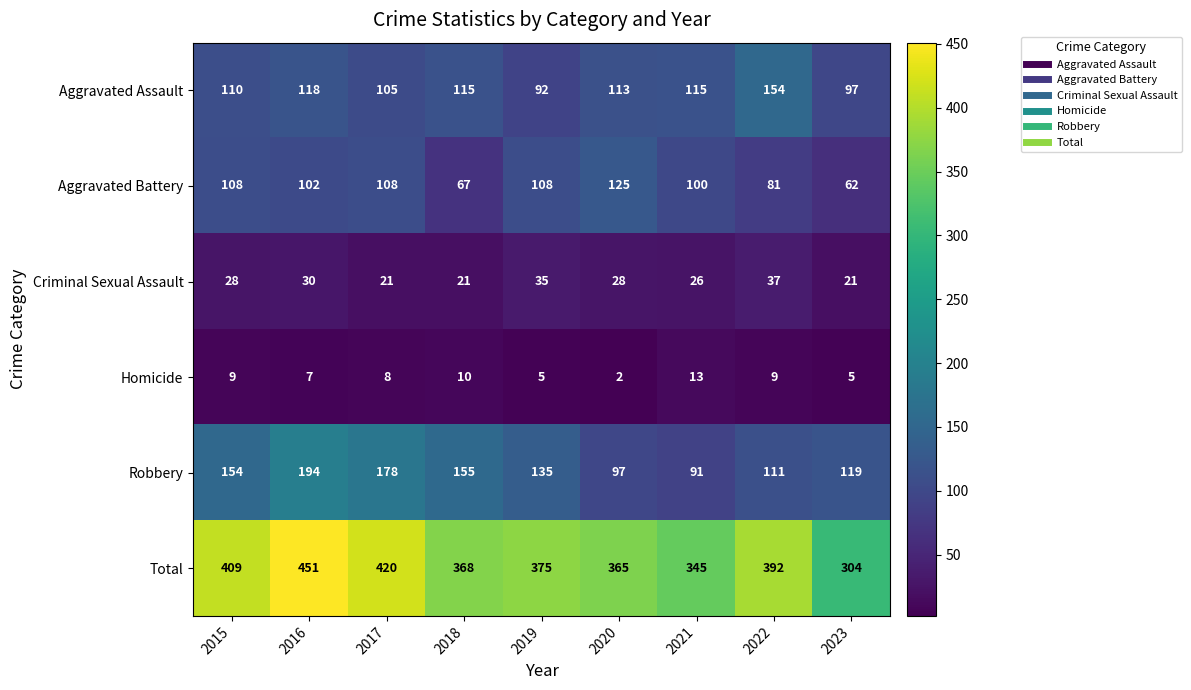

Which category has the highest value across all series?

2016